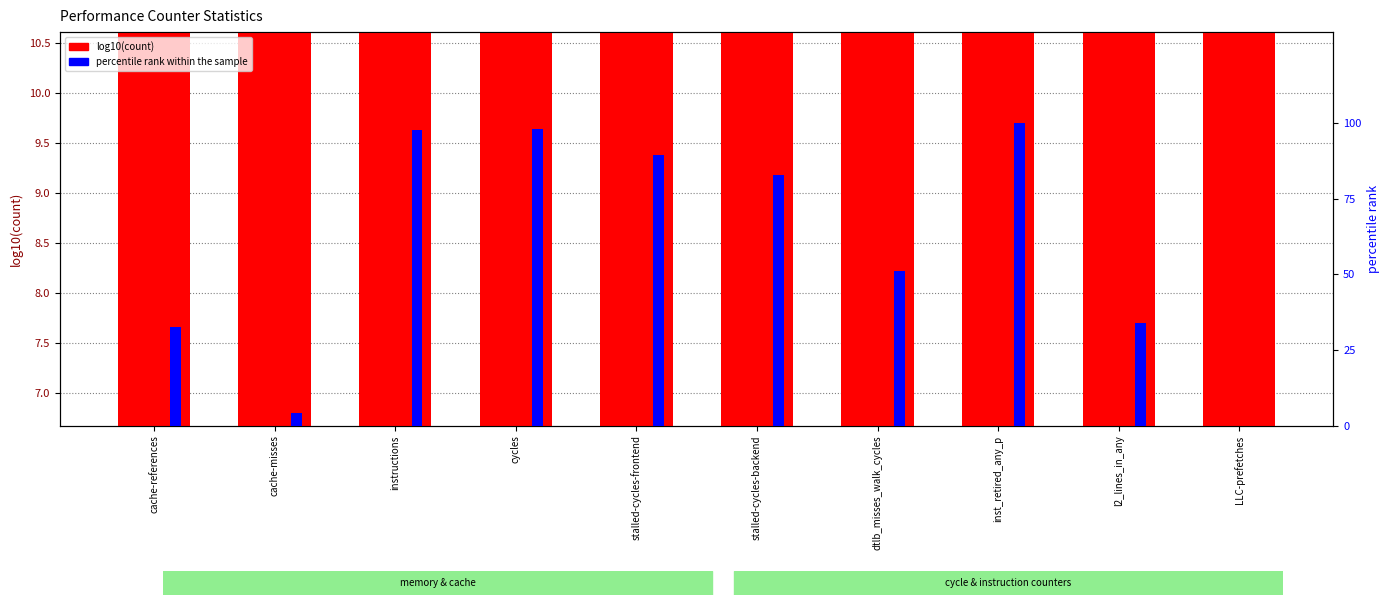

The log10(count) series shows 8.2 at l2_lines_in_any. True or false?

True